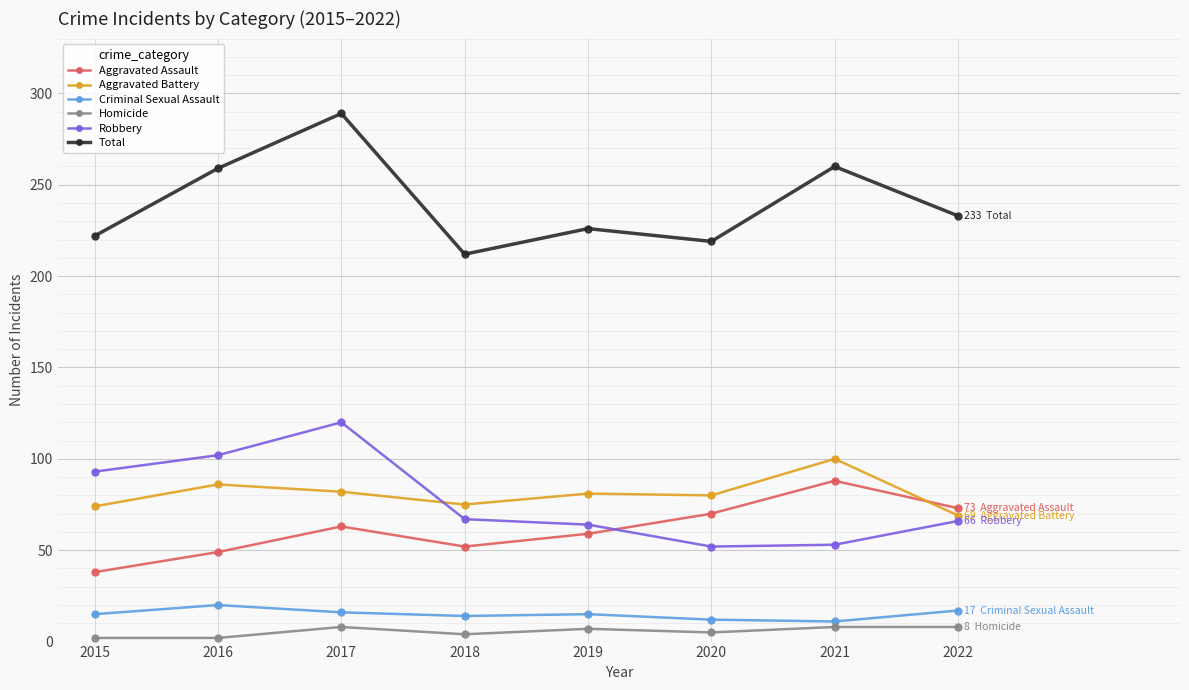

Is the value of Aggravated Battery at 2020 greater than the value of Aggravated Assault at 2021?

No